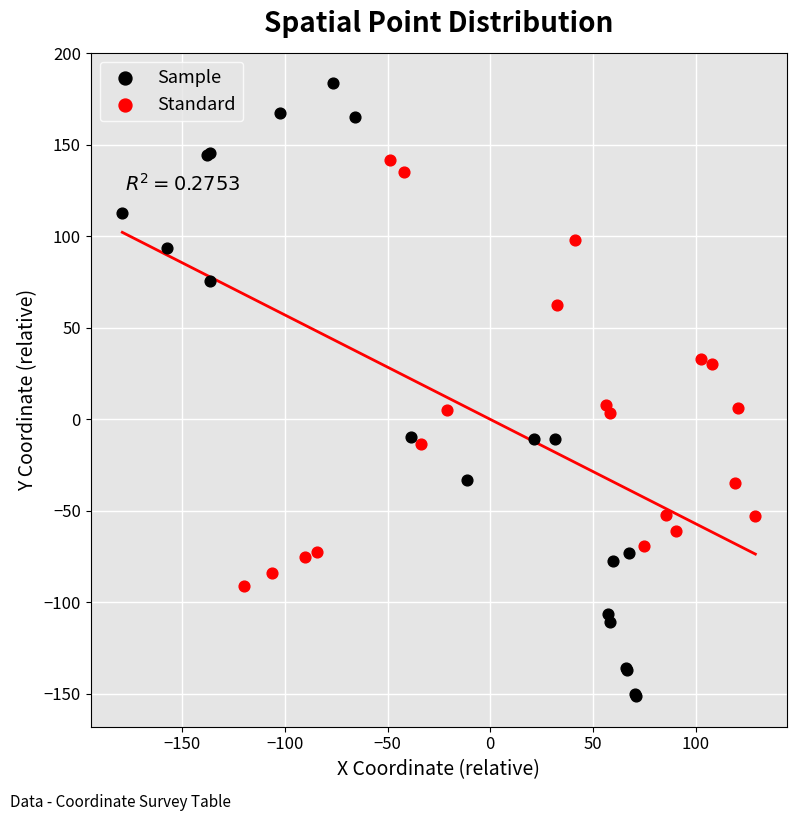

Which series contains the highest Y value?

Sample